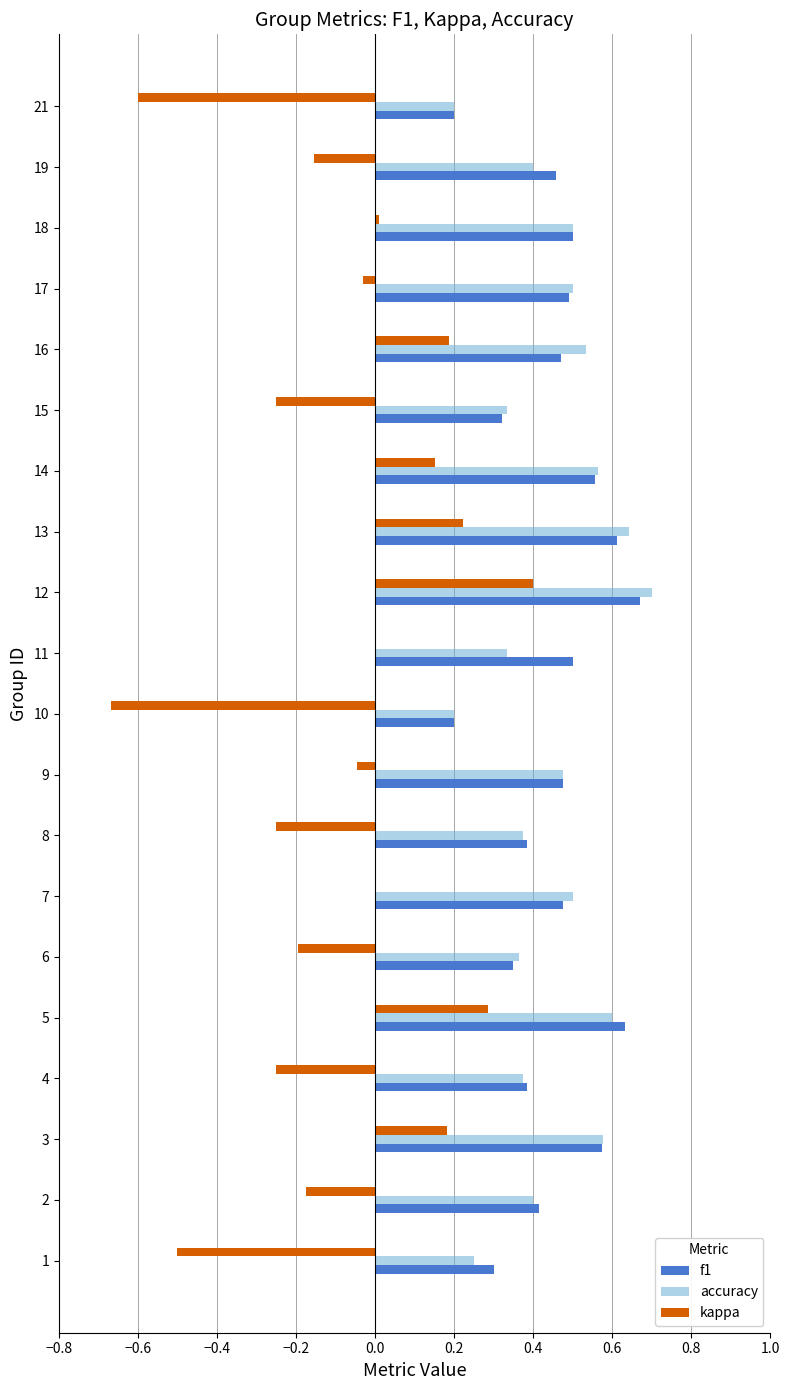

What is the sum of all kappa values?

-1.7